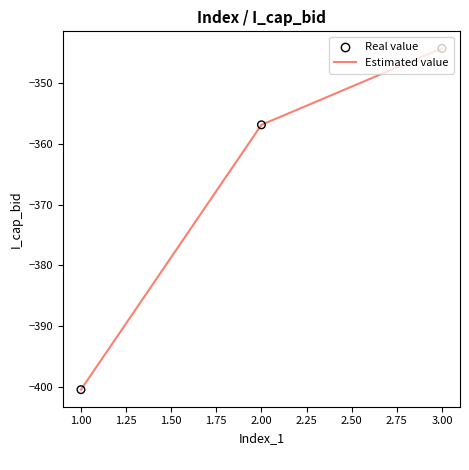

What is the change in value from 1.00 to 3.00?

+56.0